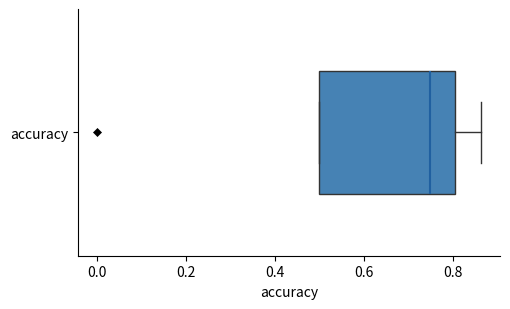

Transcribe this box plot: give where the median line is, the range the box spans, and where the two whiskers end, as read against the x-axis. The values are not printed on the chart, so give them approximately, as read against the axis.

median 0.76, box 0.50 to 0.80, whiskers 0.50 to 0.86